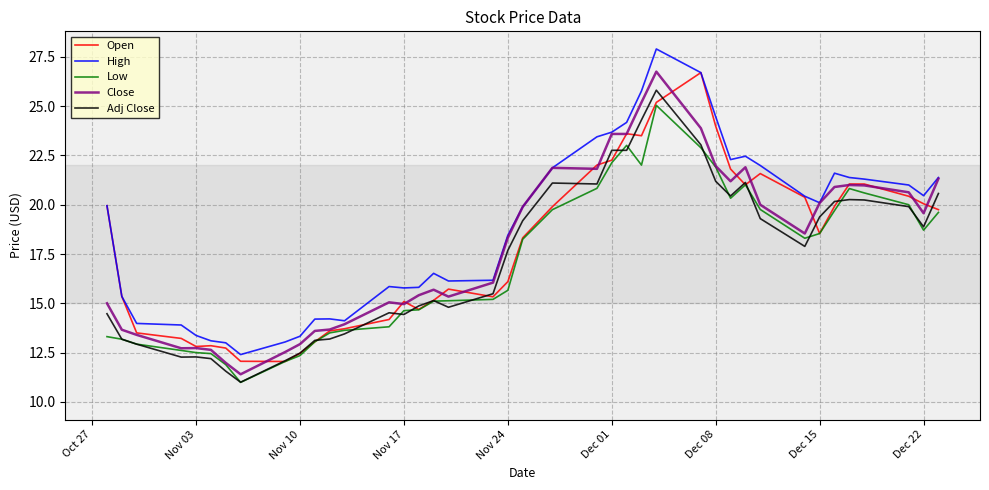

True or false: Close and Adj Close cross at least once.

False